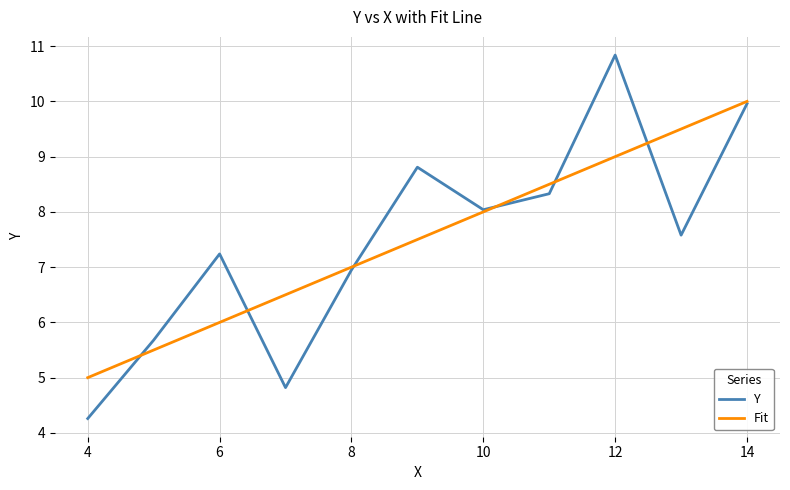

What is the minimum value shown in the chart?

4.3